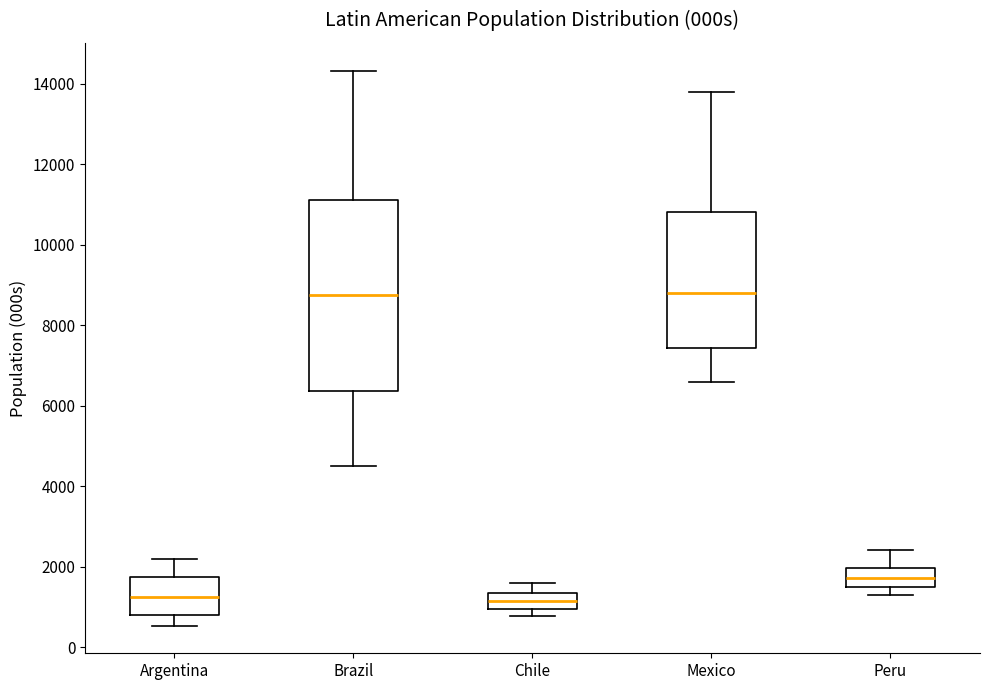

Comparing the boxes themselves (not the whiskers), which one is the tallest?

Brazil